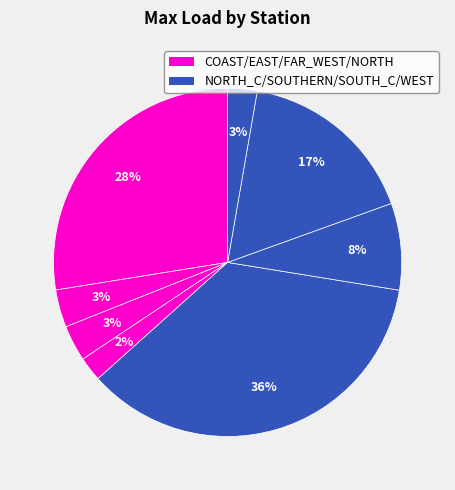

To the nearest percent, what is the average slice percentage?

12%